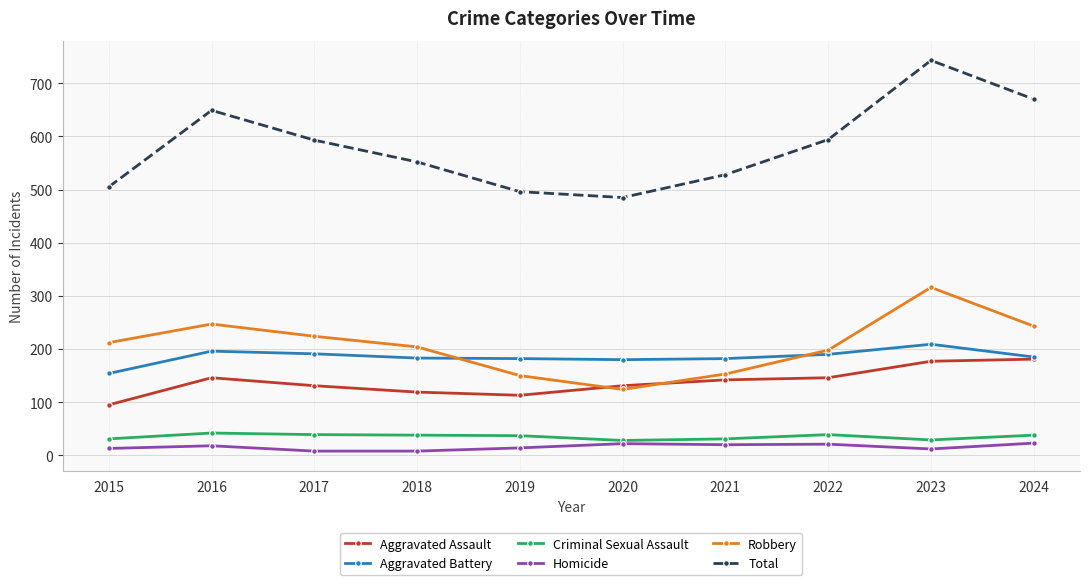

What is the total value across all series at 2016?

1298